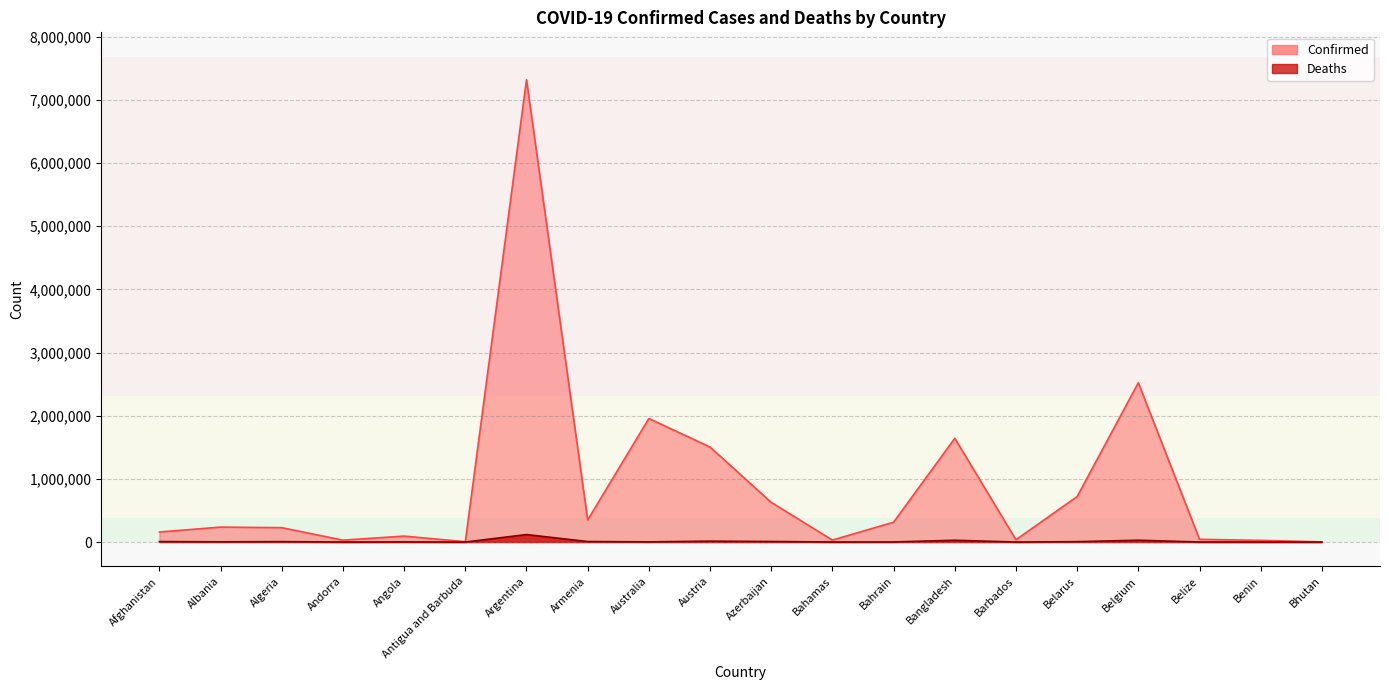

What is the average value of the Deaths series?

11846